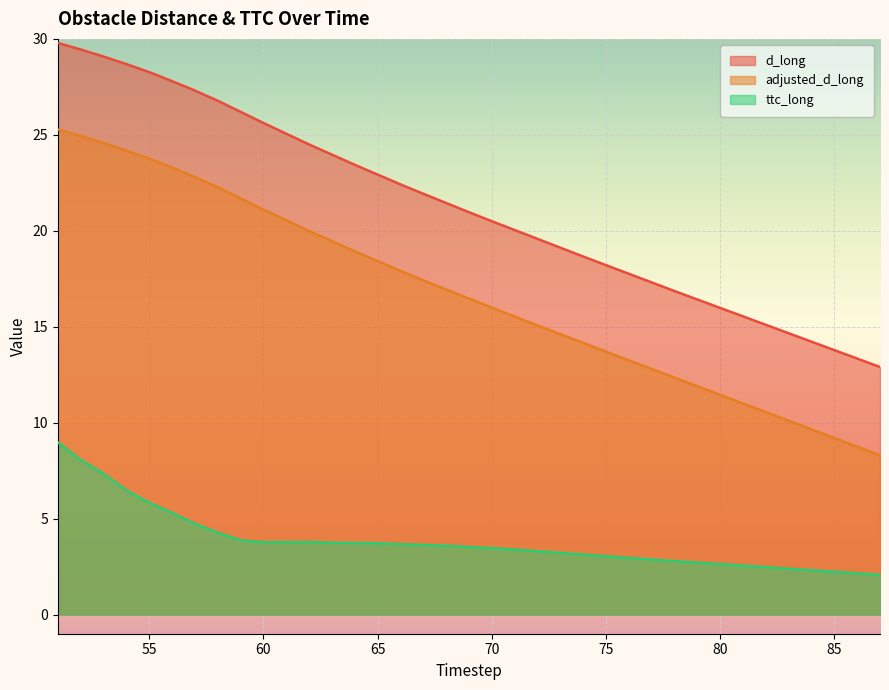

True or false: ttc_long and adjusted_d_long cross at least once.

False